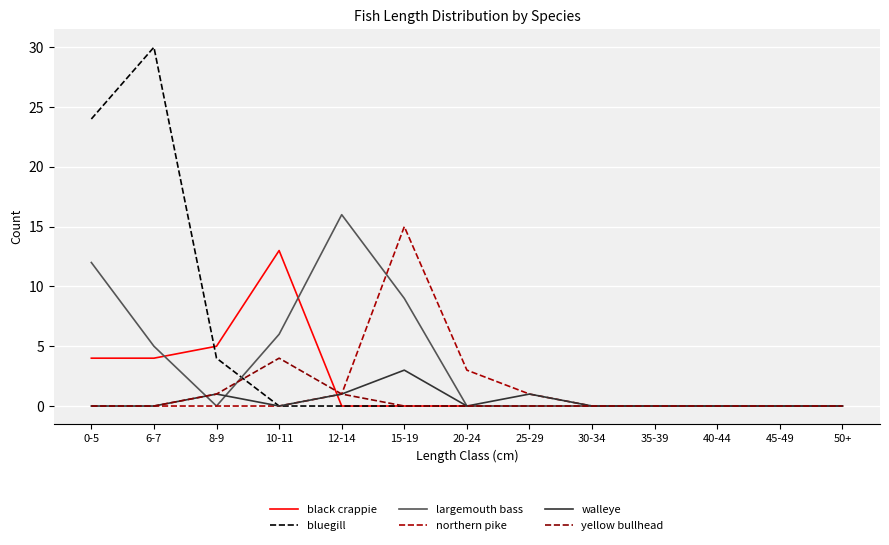

Does the chart have visible grid lines?

Yes